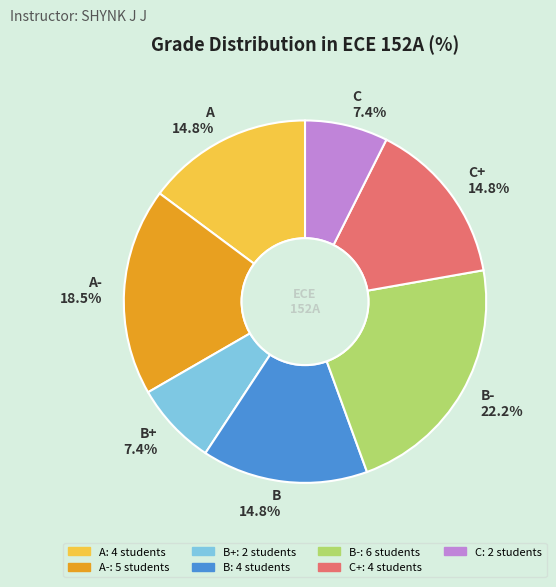

Approximately how many times larger is the value at A 14.8% compared to A- 18.5%?

0.8